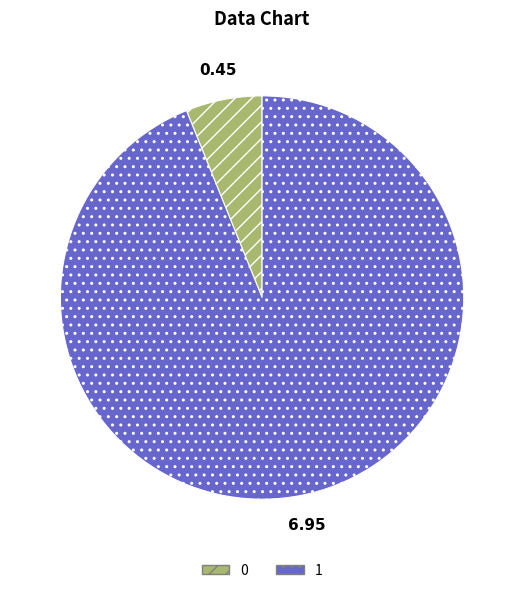

Does 1 account for over 50% of the chart?

Yes